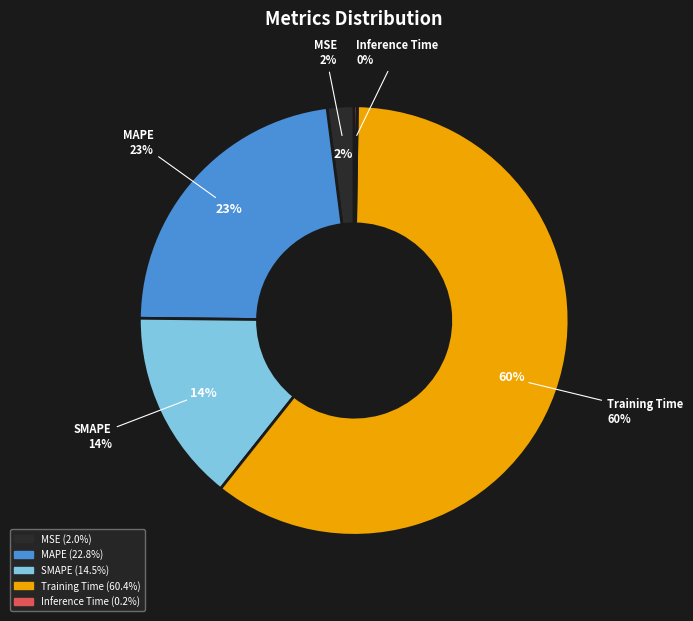

To the nearest percent, what portion does SMAPE represent?

14%